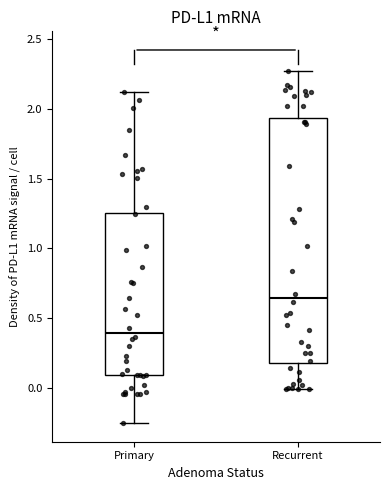

Which box is the tallest, from its lower edge to its upper edge?

Recurrent